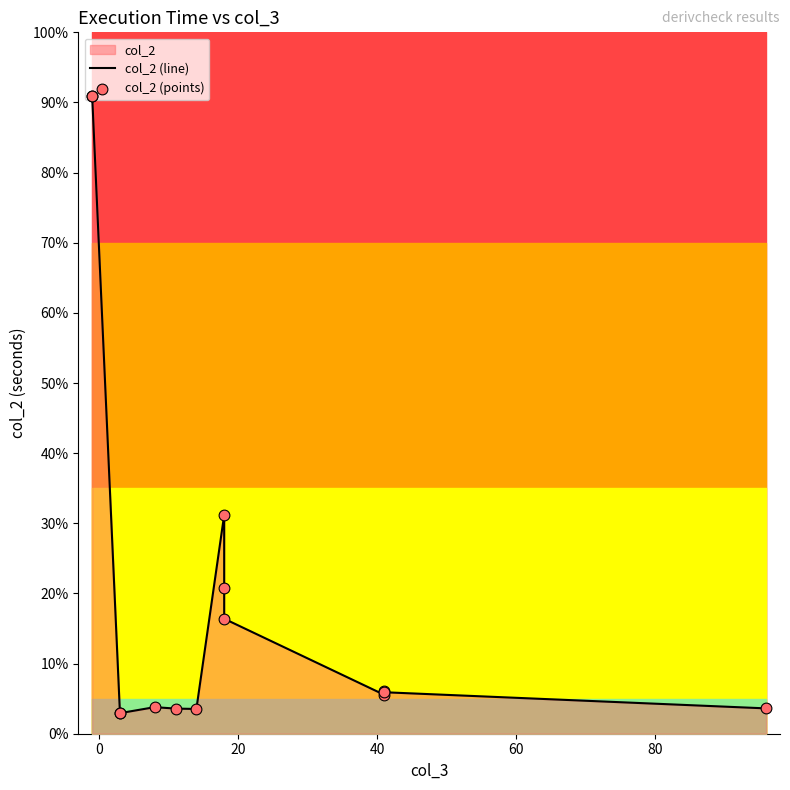

Which series contains the highest Y value?

col_2 (line)